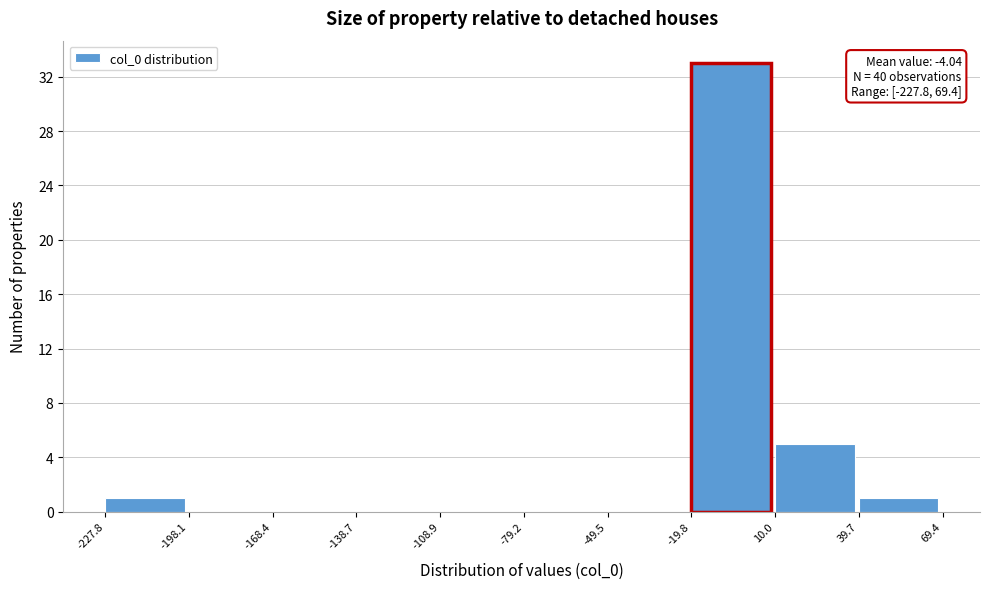

Which range on the x-axis has the tallest bar?

-19.8 to 10.0